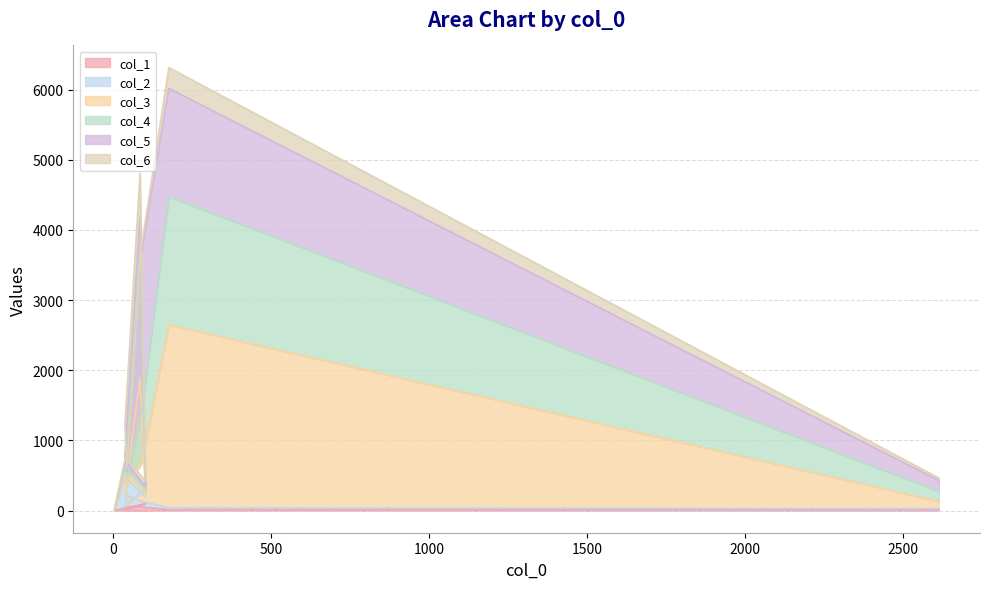

True or false: col_1 and col_3 intersect in this chart.

False